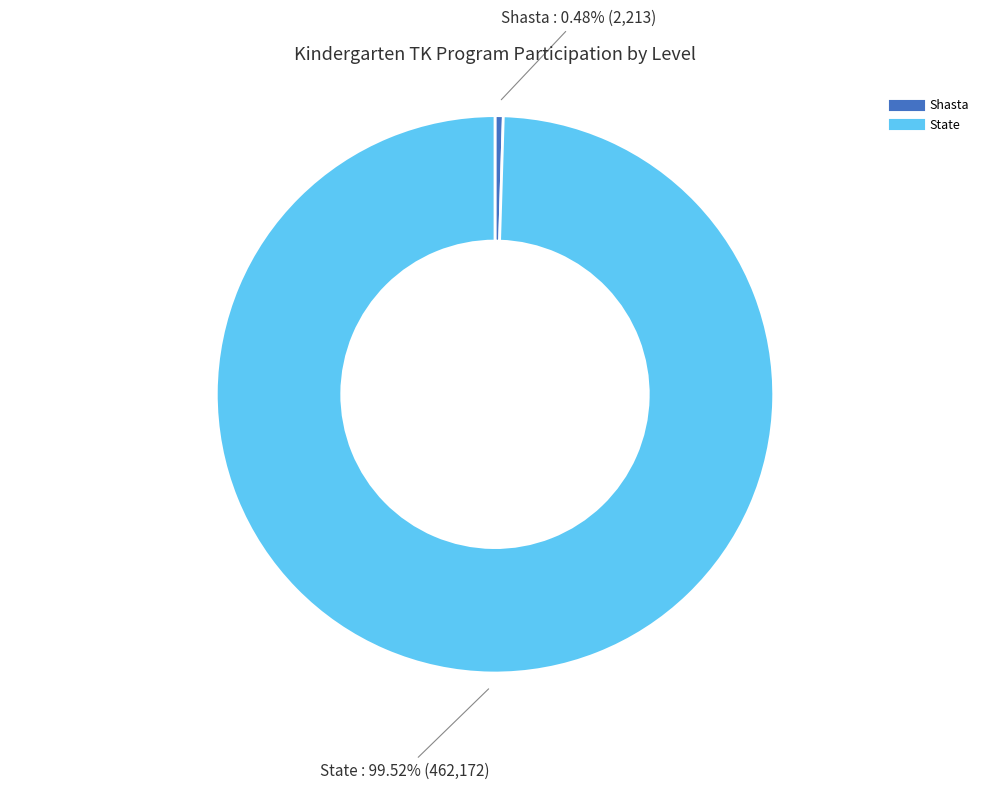

Which category accounts for the majority?

State